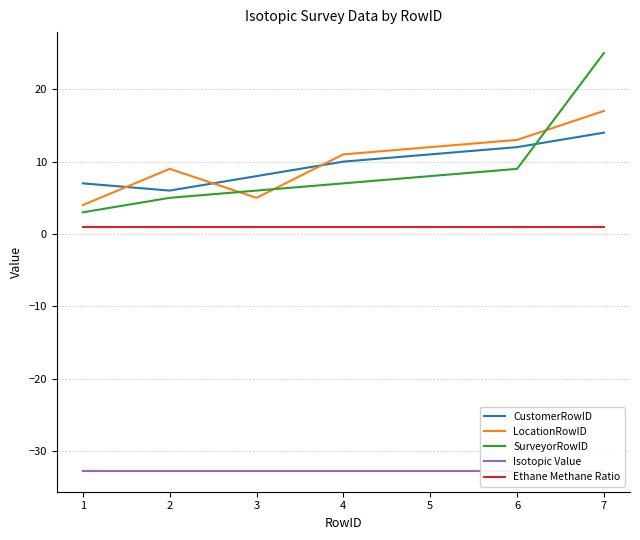

Which series changed the most between 5 and 7?

SurveyorRowID